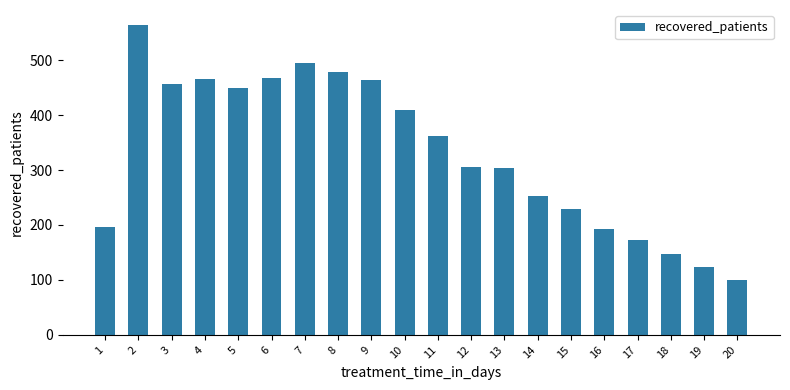

Between 20 and 9, which is larger?

9